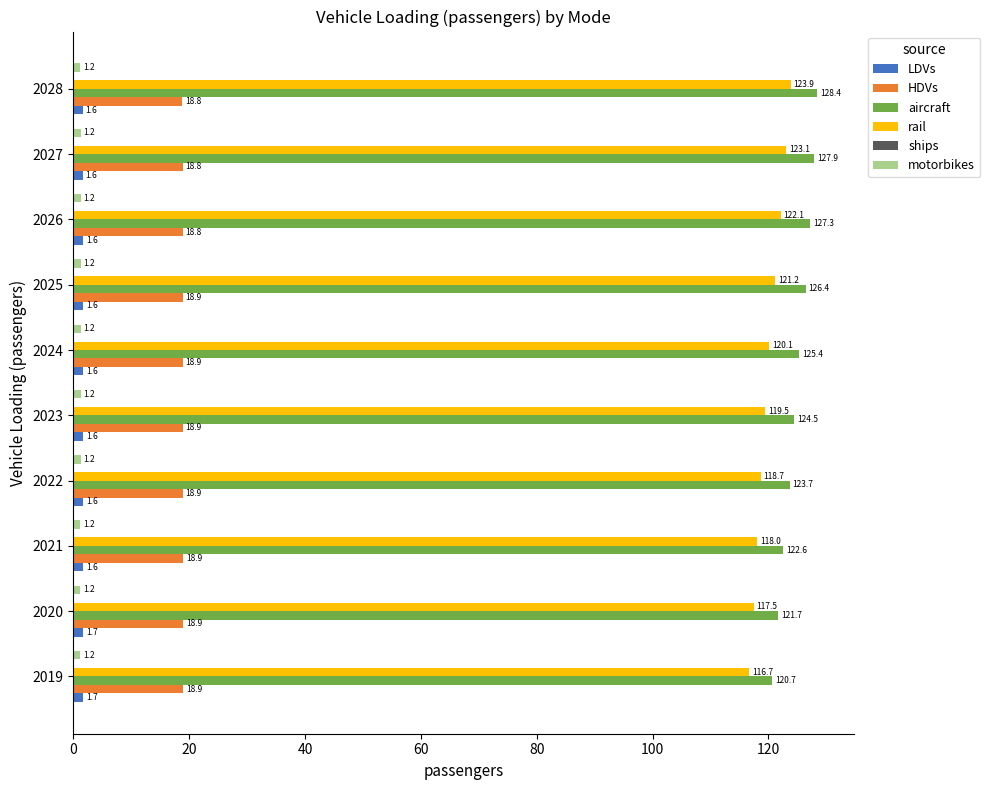

What is the average value of the aircraft series?

124.9